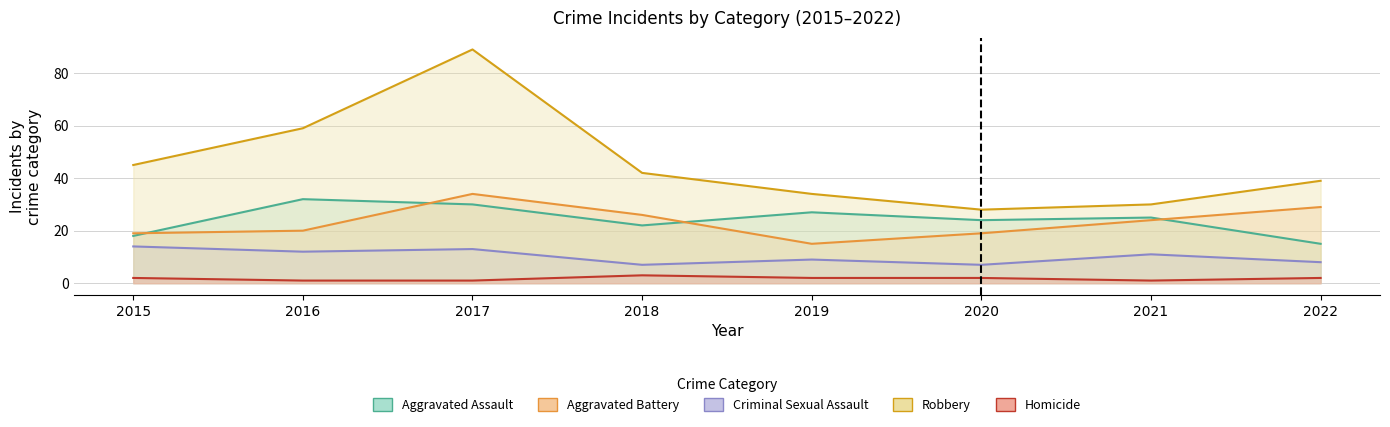

The Criminal Sexual Assault series shows 7 at 2020. True or false?

True